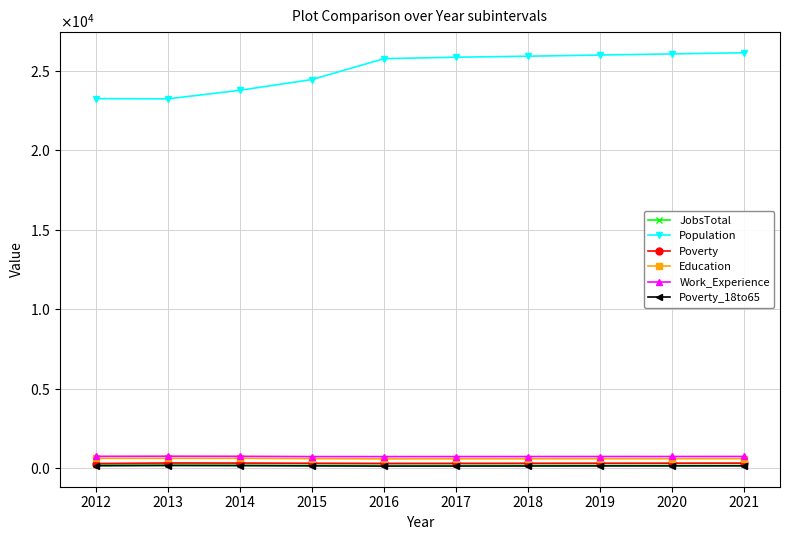

Is this an area chart (filled region under the line)?

No